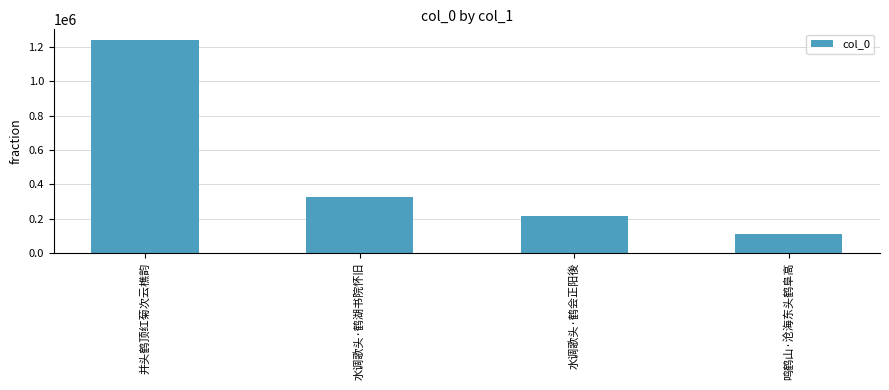

What value does the data have at 鸣鹤山·沧海东头鹤阜高?

109247